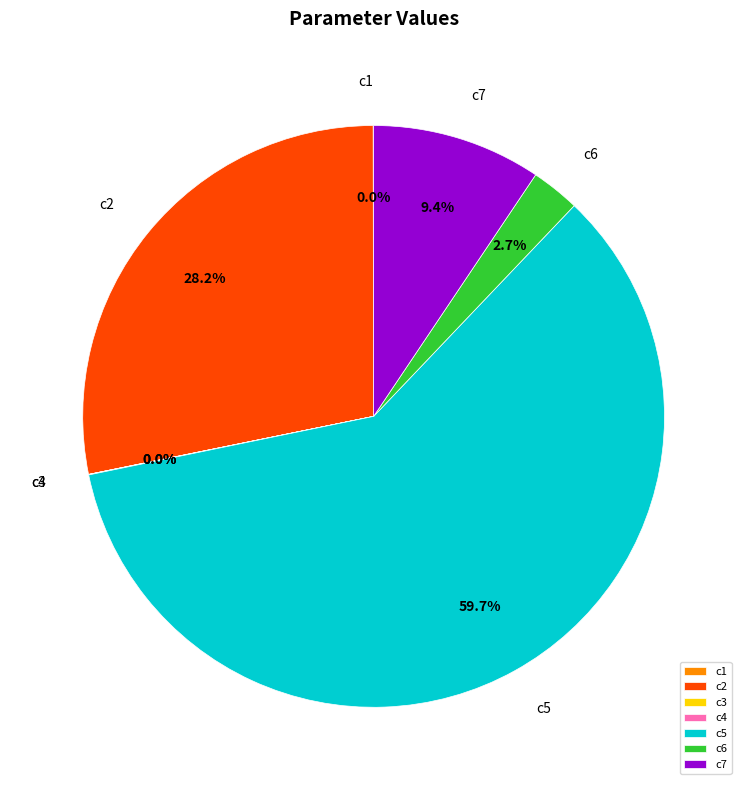

Which slice is the largest?

c5